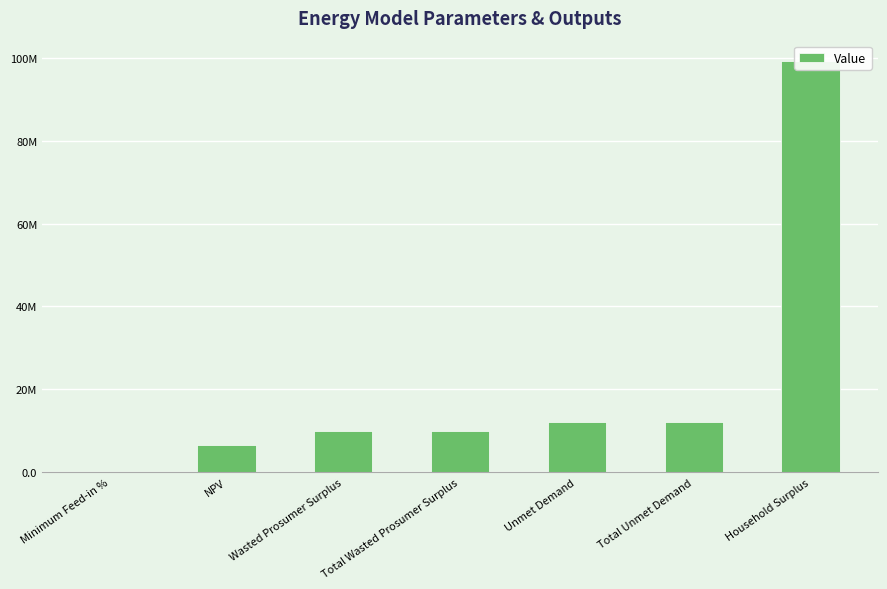

What is the sum of all values?

150186182.8